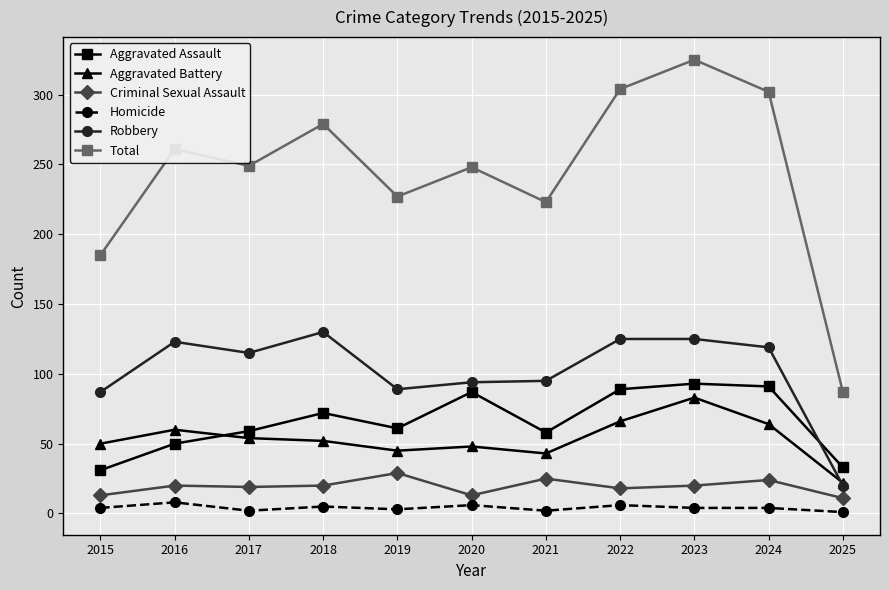

True or false: Robbery and Aggravated Assault intersect in this chart.

True